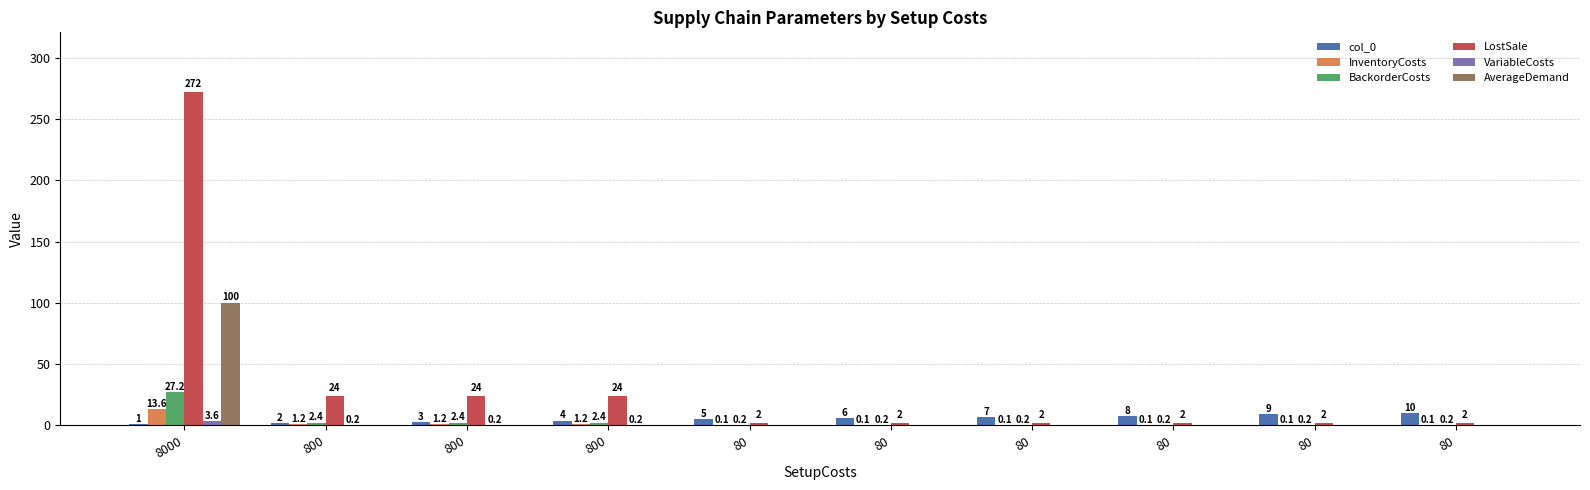

Reading right to left, what are all the values shown in this chart?

col_0: 10.0	9.0	8.0	7.0	6.0	5.0	4.0	3.0	2.0	1.0
InventoryCosts: 0.1	0.1	0.1	0.1	0.1	0.1	1.2	1.2	1.2	13.6
BackorderCosts: 0.2	0.2	0.2	0.2	0.2	0.2	2.4	2.4	2.4	27.2
LostSale: 2.0	2.0	2.0	2.0	2.0	2.0	24.0	24.0	24.0	272.0
VariableCosts: 0.0	0.0	0.0	0.0	0.0	0.0	0.2	0.2	0.2	3.6
AverageDemand: 0.0	0.0	0.0	0.0	0.0	0.0	0.0	0.0	0.0	100.0